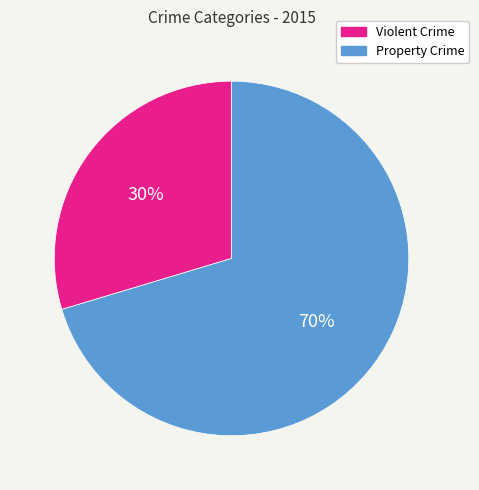

What is the ratio of the value at Violent Crime to the value at Property Crime?

0.4